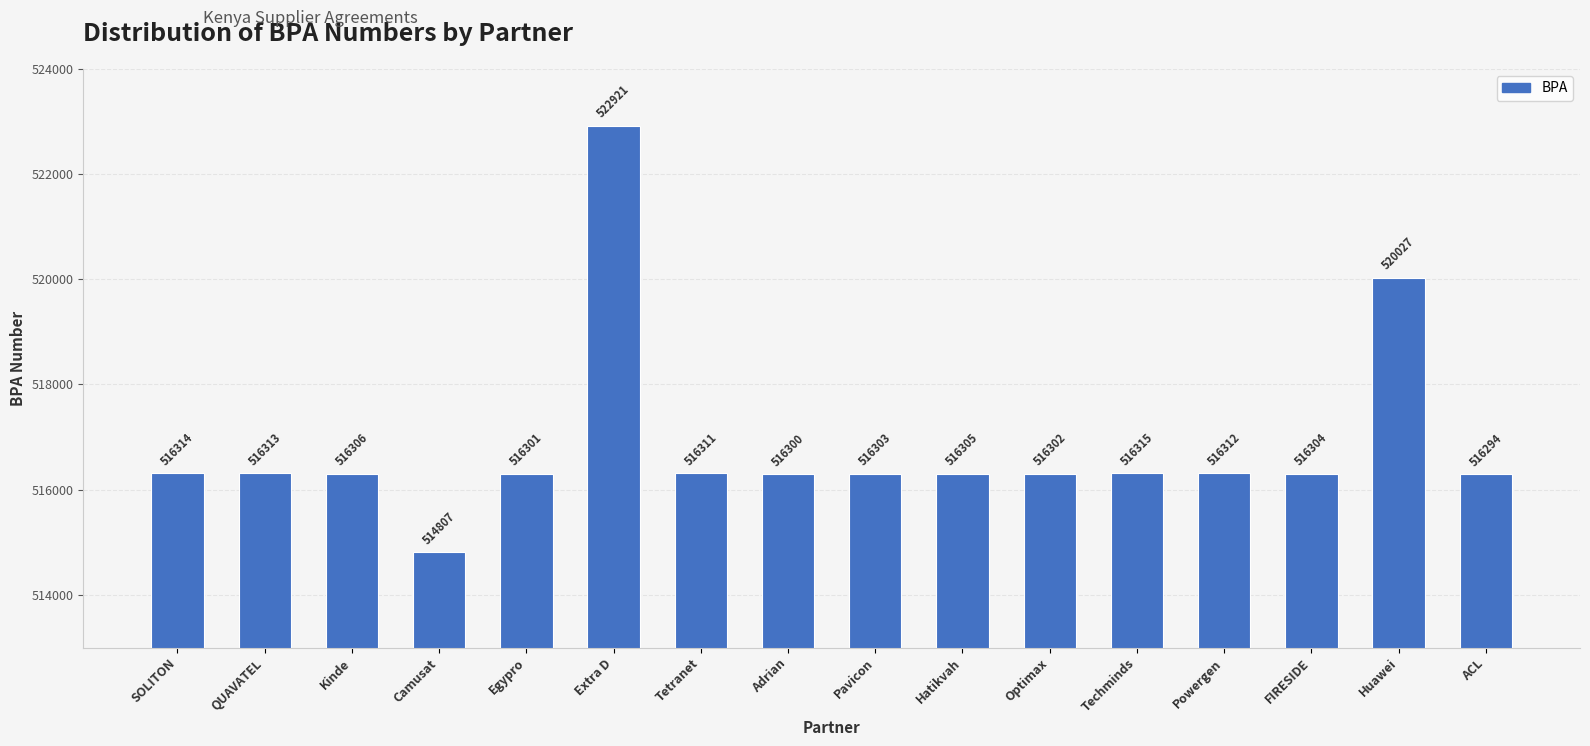

Between Powergen and Tetranet, which is larger?

Powergen